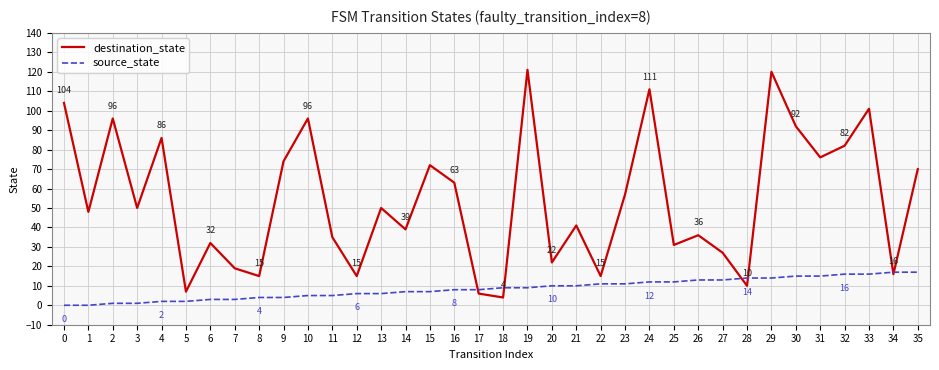

Reading left to right, extract all data points from this chart.

destination_state: 104	48	96	50	86	7	32	19	15	74	96	35	15	50	39	72	63	6	4	121	22	41	15	57	111	31	36	27	10	120	92	76	82	101	16	70
source_state: 0	0	1	1	2	2	3	3	4	4	5	5	6	6	7	7	8	8	9	9	10	10	11	11	12	12	13	13	14	14	15	15	16	16	17	17